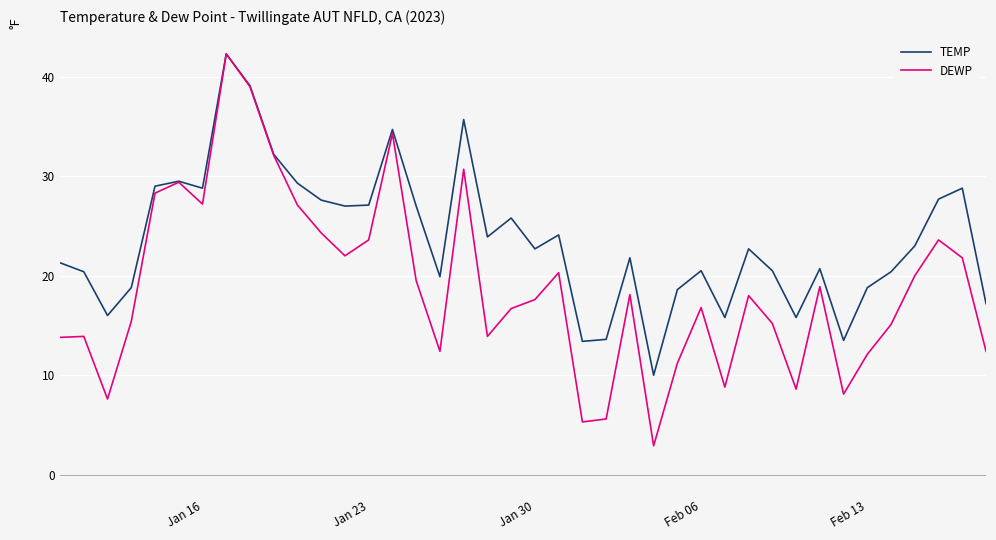

What are all the series names shown in the legend?

TEMP, DEWP